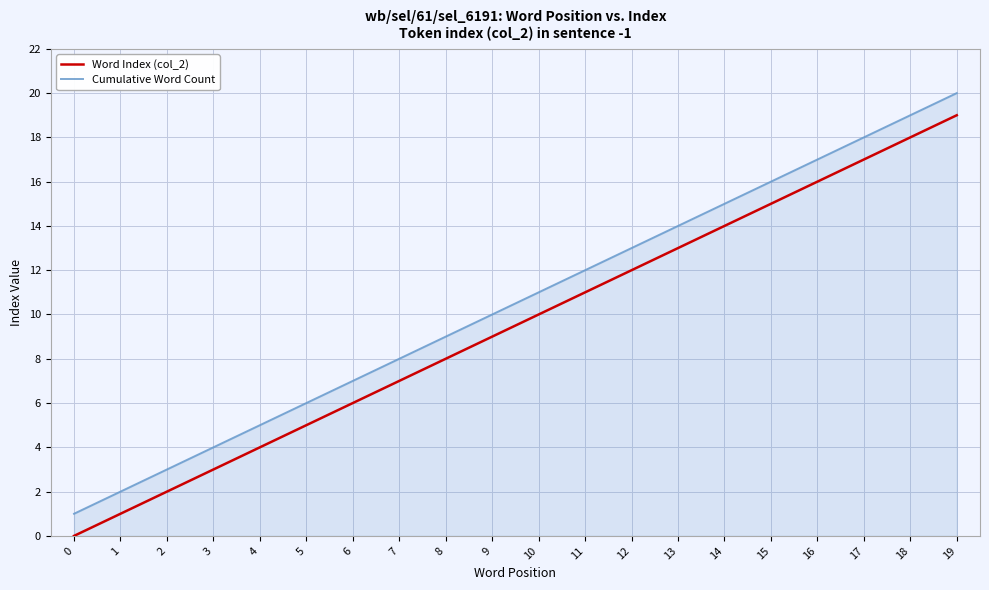

Read the Word Index (col_2) value at 15, to the nearest 10.

20